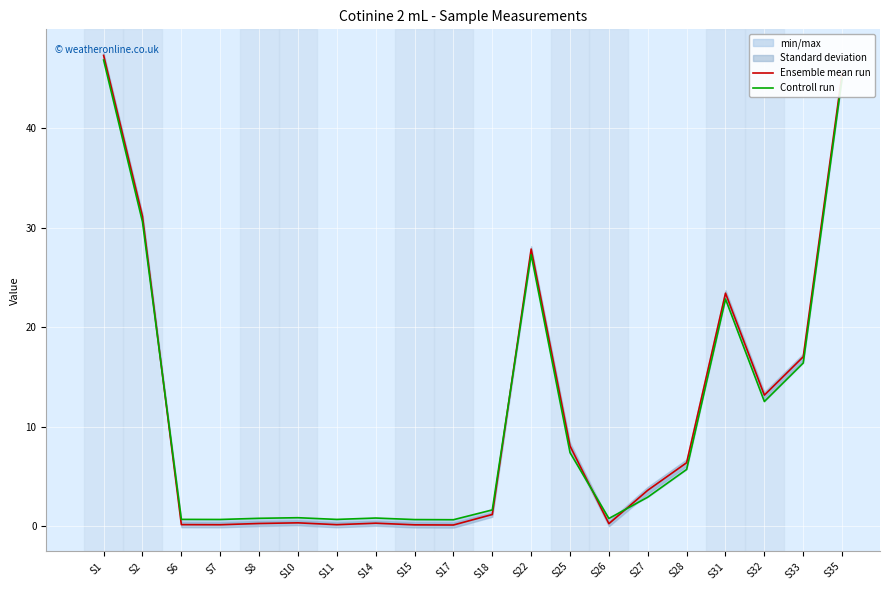

Is this an area chart (filled region under the line)?

No